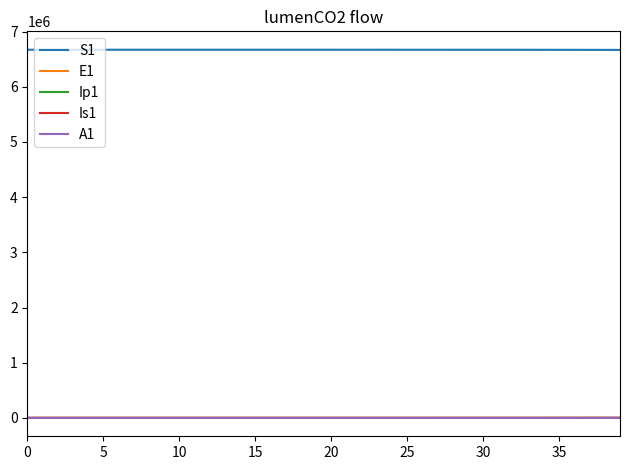

What is the lowest value of the S1 series?

6668132.2